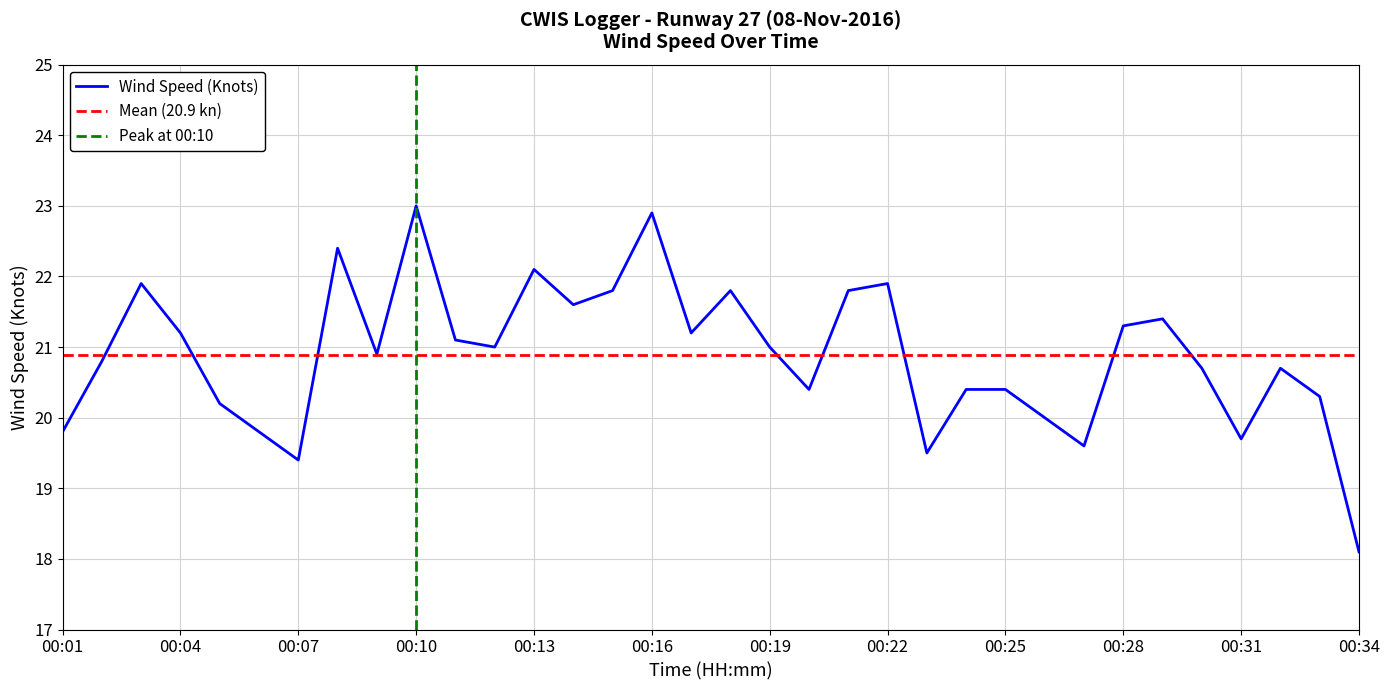

The value at 00:23 is 19.5. True or false?

True